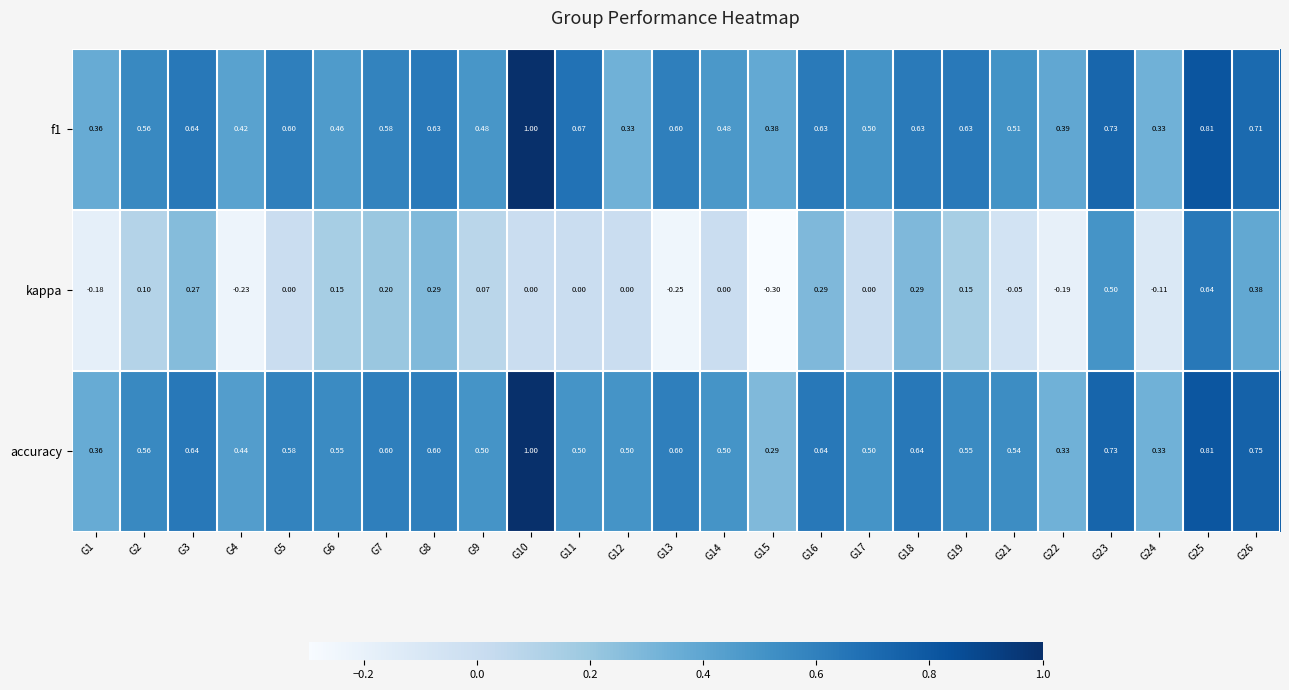

Which series has the widest spread of values?

kappa